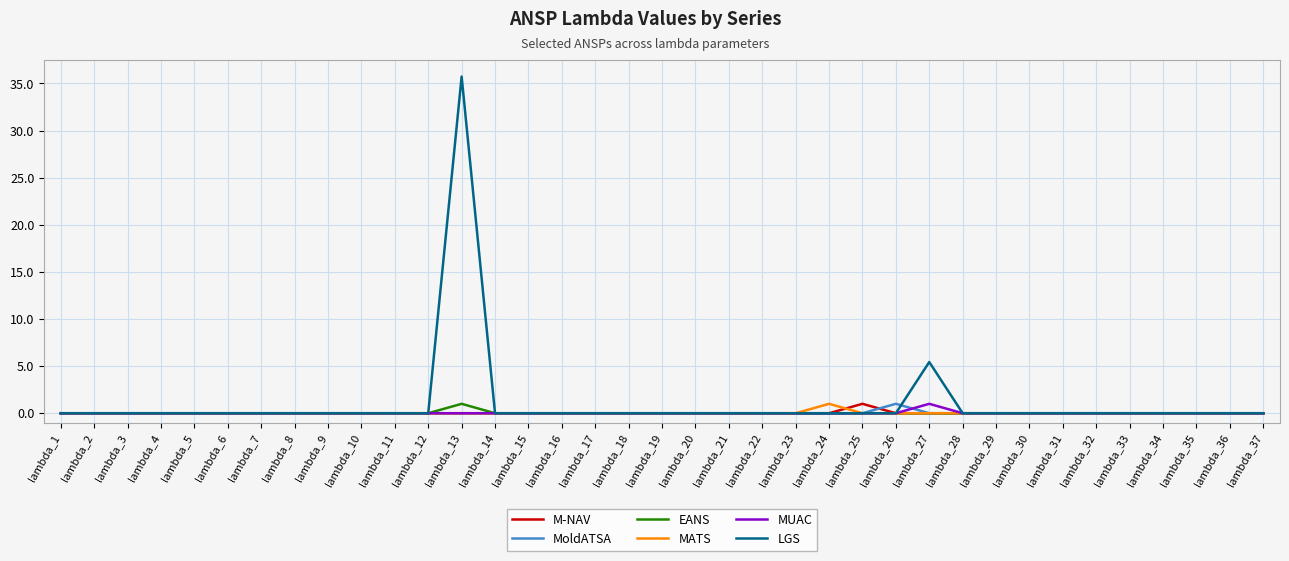

Reading left to right, what are all the values shown in this chart?

M-NAV: 0.0	0.0	0.0	0.0	0.0	0.0	0.0	0.0	0.0	0.0	0.0	0.0	0.0	0.0	0.0	0.0	0.0	0.0	0.0	0.0	0.0	0.0	0.0	0.0	1.0	0.0	0.0	0.0	0.0	0.0	0.0	0.0	0.0	0.0	0.0	0.0	0.0
MoldATSA: 0.0	0.0	0.0	0.0	0.0	0.0	0.0	0.0	0.0	0.0	0.0	0.0	0.0	0.0	0.0	0.0	0.0	0.0	0.0	0.0	0.0	0.0	0.0	0.0	0.0	1.0	0.0	0.0	0.0	0.0	0.0	0.0	0.0	0.0	0.0	0.0	0.0
EANS: 0.0	0.0	0.0	0.0	0.0	0.0	0.0	0.0	0.0	0.0	0.0	0.0	1.0	0.0	0.0	0.0	0.0	0.0	0.0	0.0	0.0	0.0	0.0	0.0	0.0	0.0	0.0	0.0	0.0	0.0	0.0	0.0	0.0	0.0	0.0	0.0	0.0
MATS: 0.0	0.0	0.0	0.0	0.0	0.0	0.0	0.0	0.0	0.0	0.0	0.0	0.0	0.0	0.0	0.0	0.0	0.0	0.0	0.0	0.0	0.0	0.0	1.0	0.0	0.0	0.0	0.0	0.0	0.0	0.0	0.0	0.0	0.0	0.0	0.0	0.0
MUAC: 0.0	0.0	0.0	0.0	0.0	0.0	0.0	0.0	0.0	0.0	0.0	0.0	0.0	0.0	0.0	0.0	0.0	0.0	0.0	0.0	0.0	0.0	0.0	0.0	0.0	0.0	1.0	0.0	0.0	0.0	0.0	0.0	0.0	0.0	0.0	0.0	0.0
LGS: 0.0	0.0	0.0	0.0	0.0	0.0	0.0	0.0	0.0	0.0	0.0	0.0	35.7	0.0	0.0	0.0	0.0	0.0	0.0	0.0	0.0	0.0	0.0	0.0	0.0	0.0	5.4	0.0	0.0	0.0	0.0	0.0	0.0	0.0	0.0	0.0	0.0